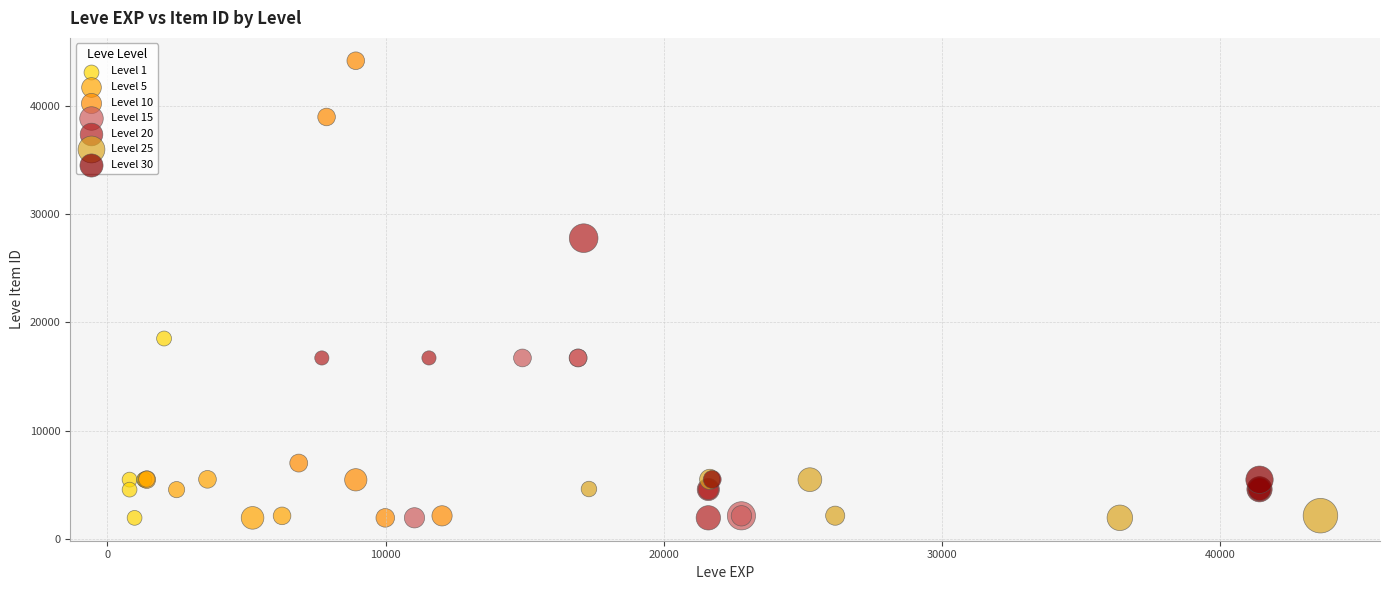

Which series has the largest Y range (max minus min)?

Level 10